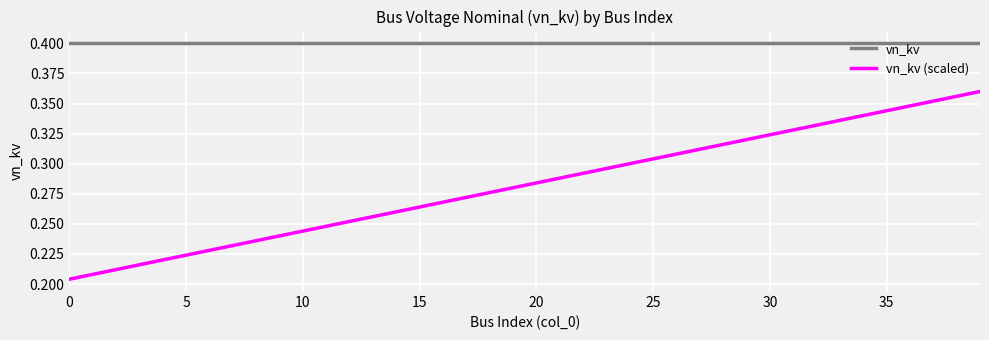

Is this an area chart (filled region under the line)?

No